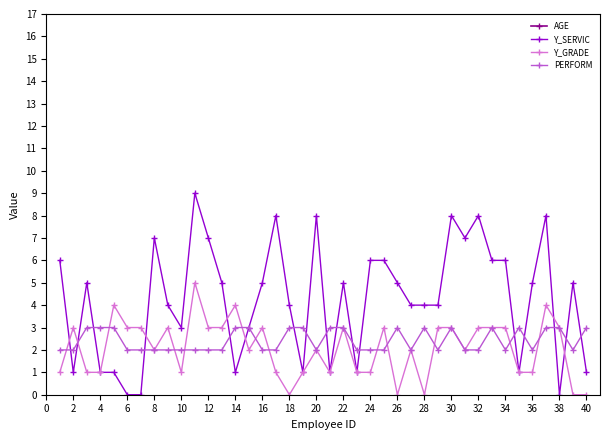

The value of Y_GRADE at 29 is 3. True or false?

True